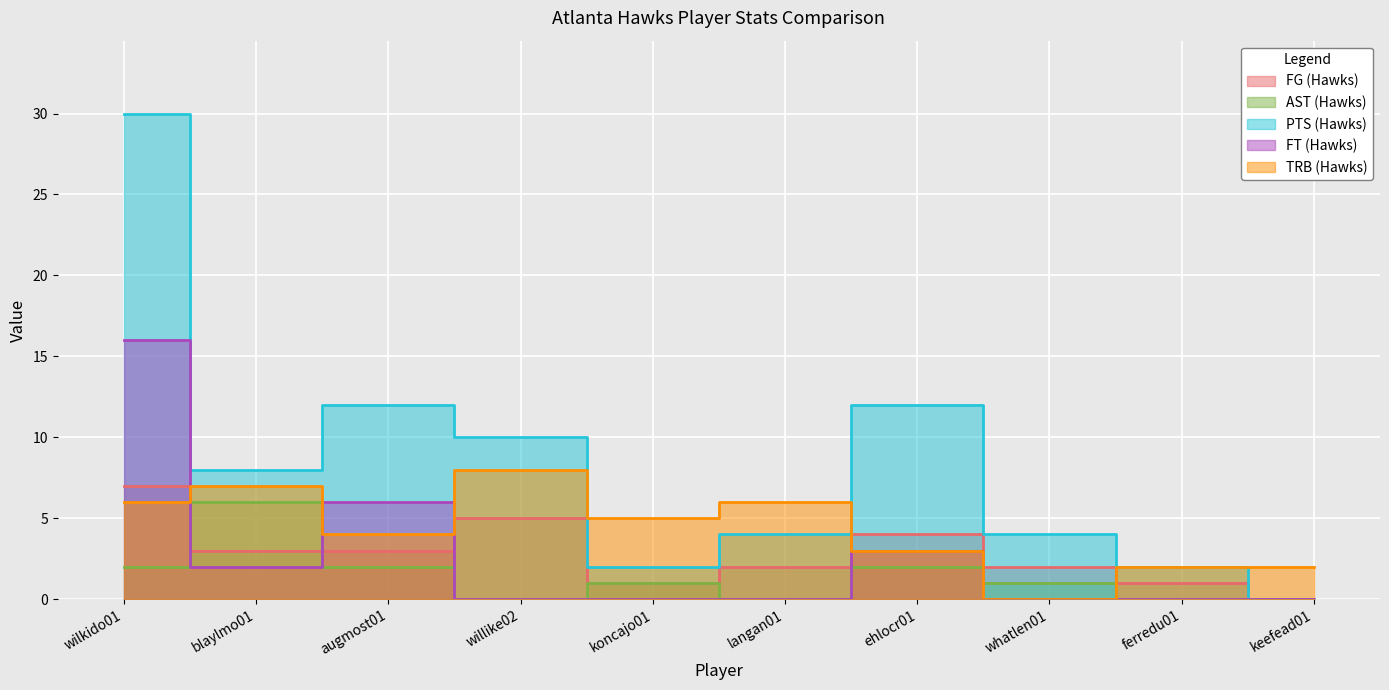

At how many categories does at least one series exceed 24?

1